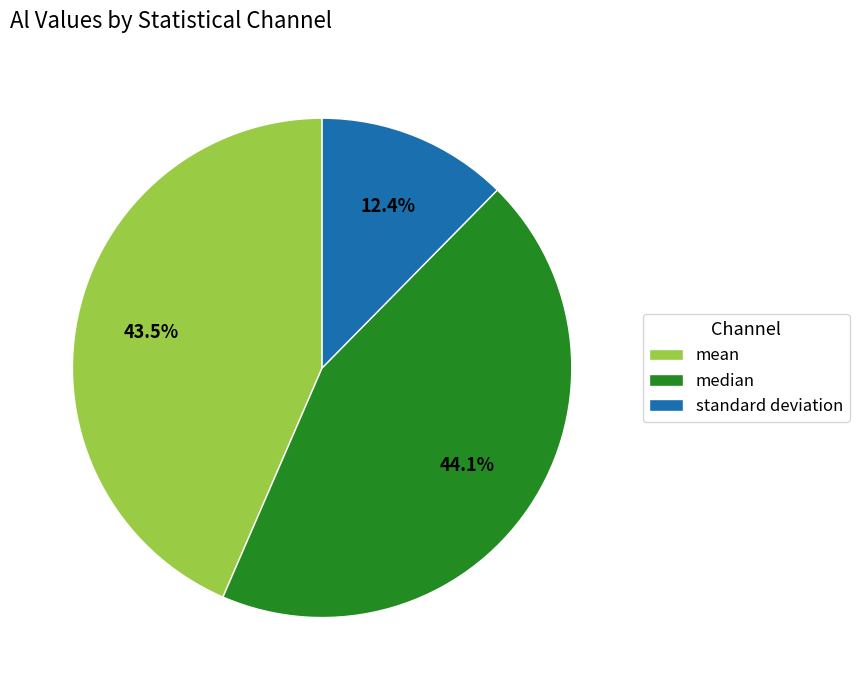

How many slices are in this pie chart?

3